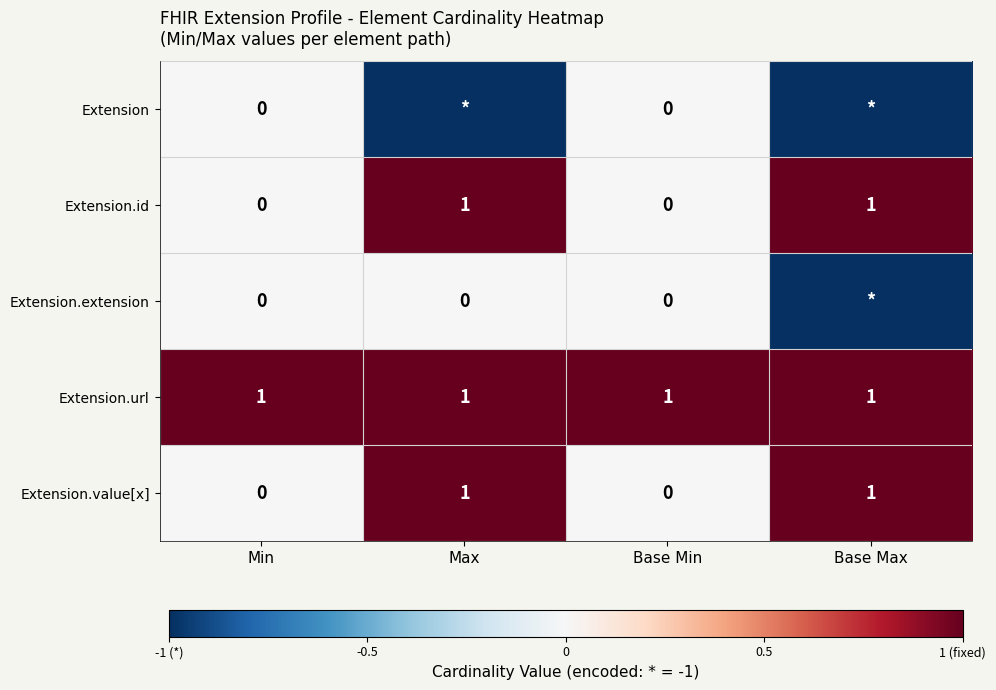

Is it true that Extension.value[x] equals 0 at Base Min?

True